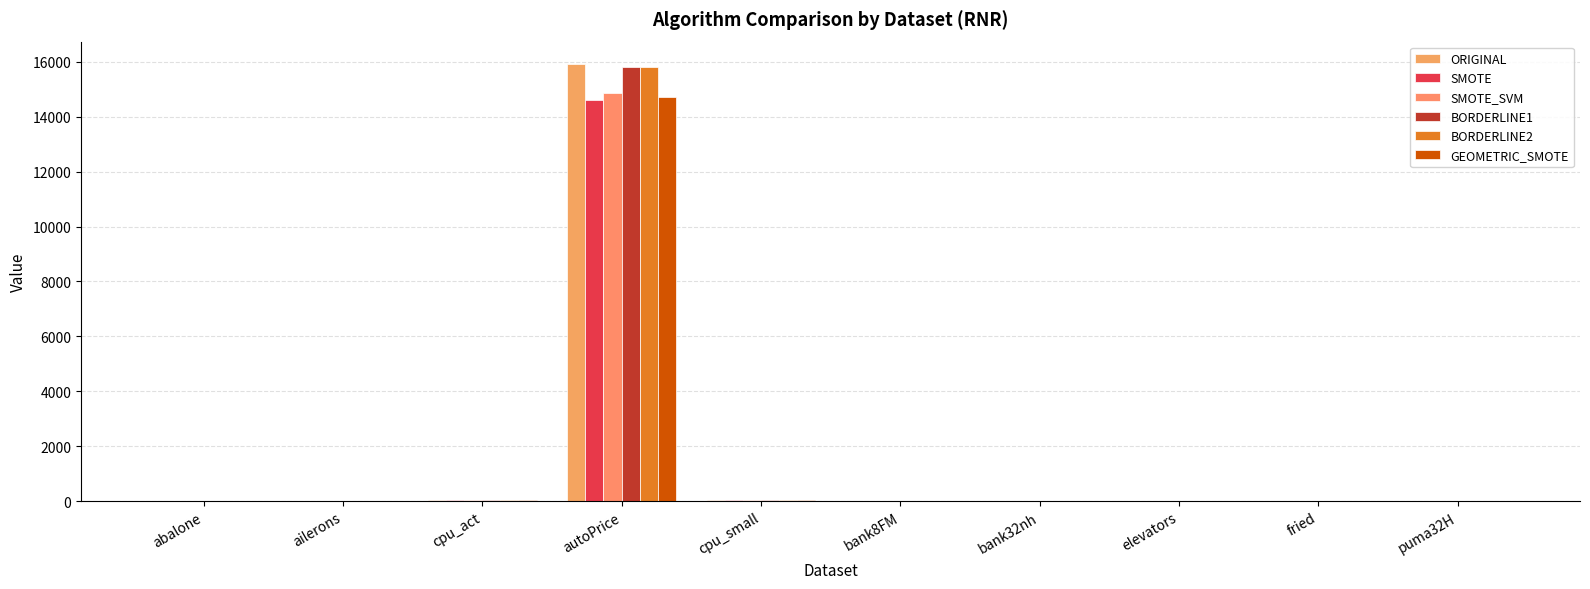

Which series has the largest total across all categories?

ORIGINAL